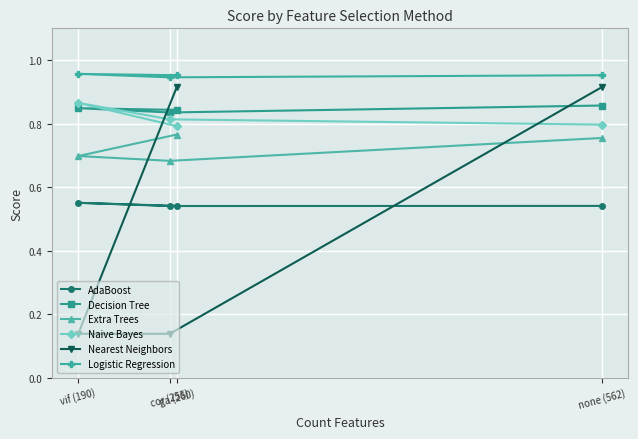

What is the average value of the Nearest Neighbors series?

0.5